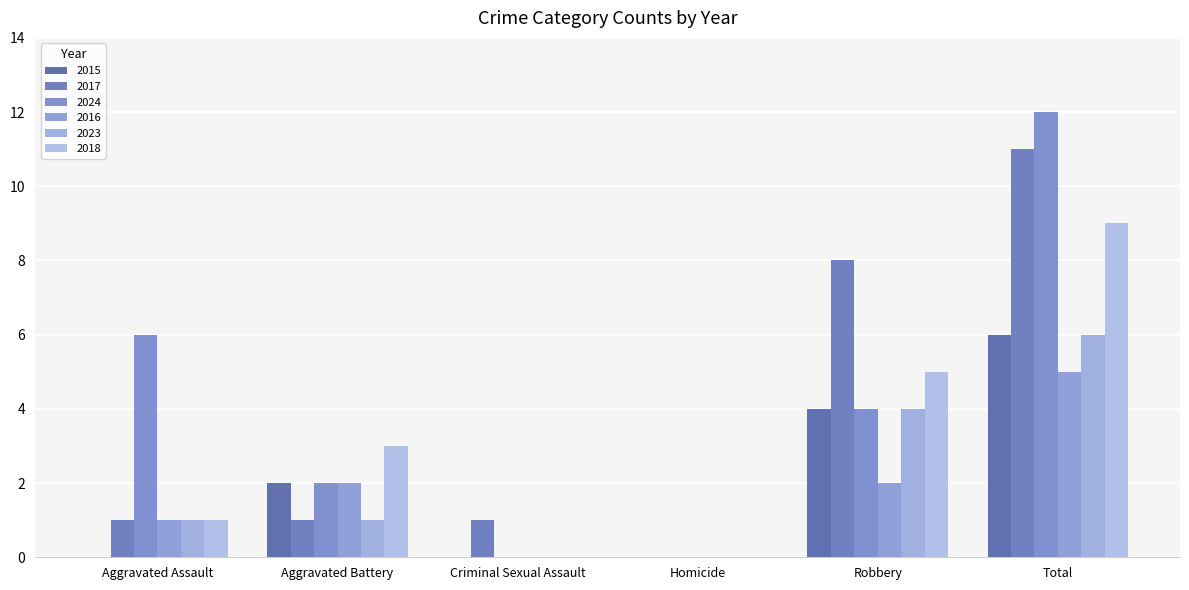

Does the chart contain stacked bars?

No